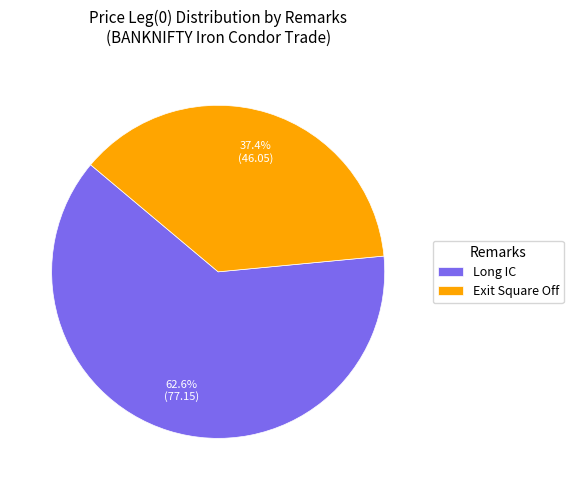

What is the majority slice?

Long IC